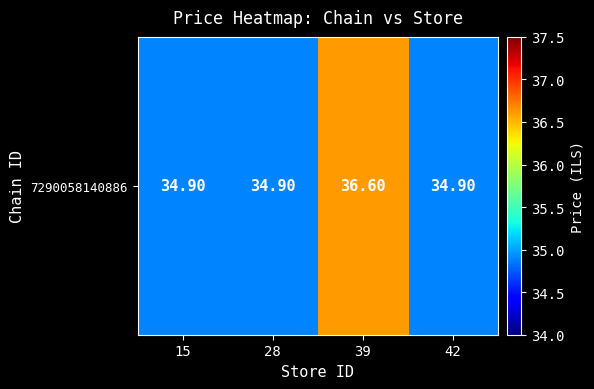

What is the sum of all values?

141.3